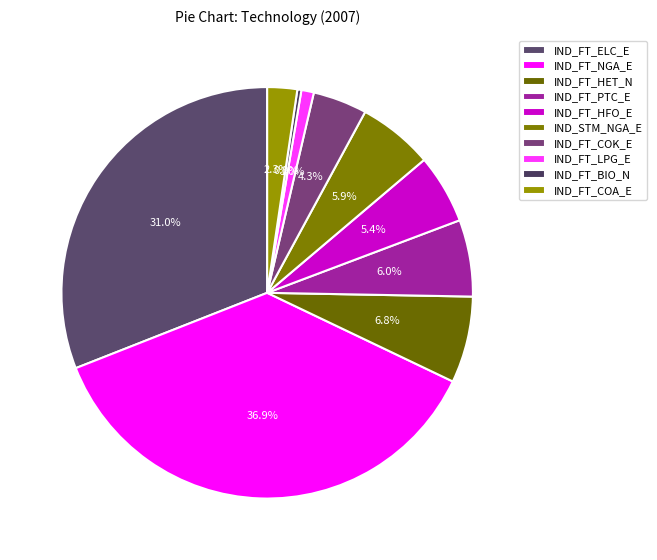

Does any single category account for the majority?

No